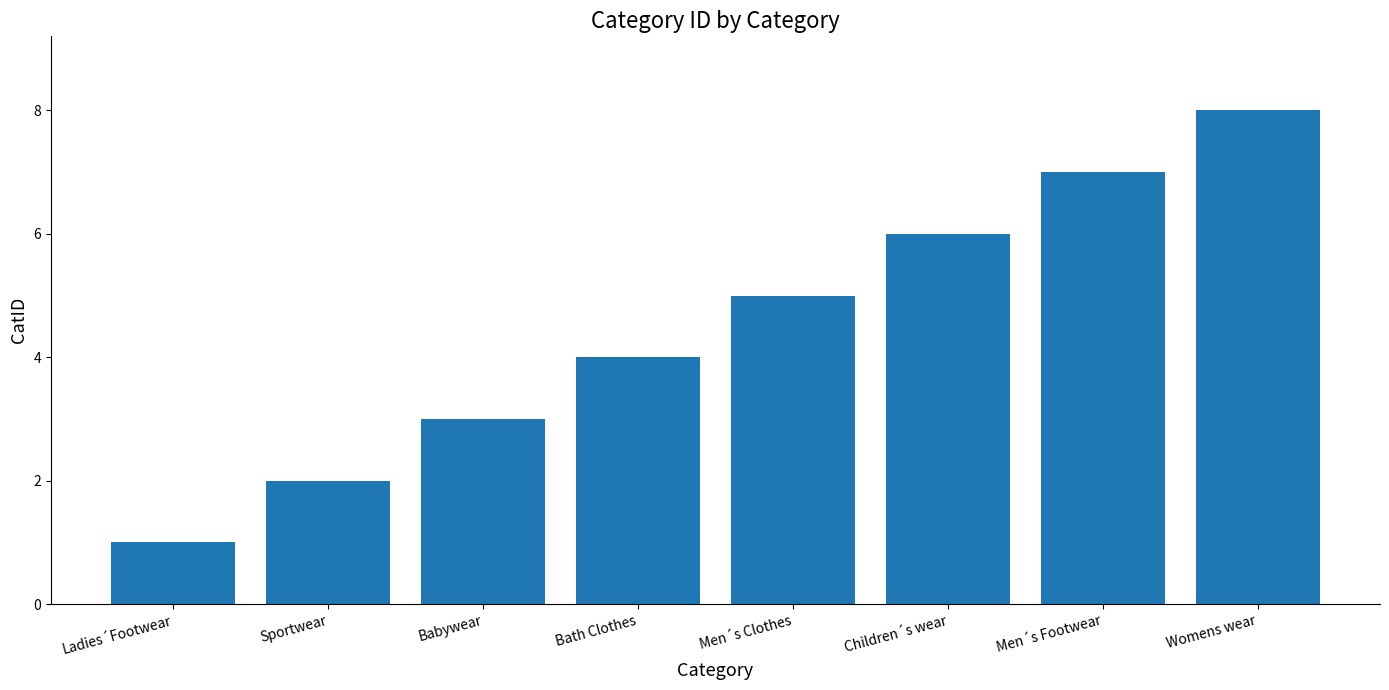

The chart shows a value of 2 at Sportwear. True or false?

True